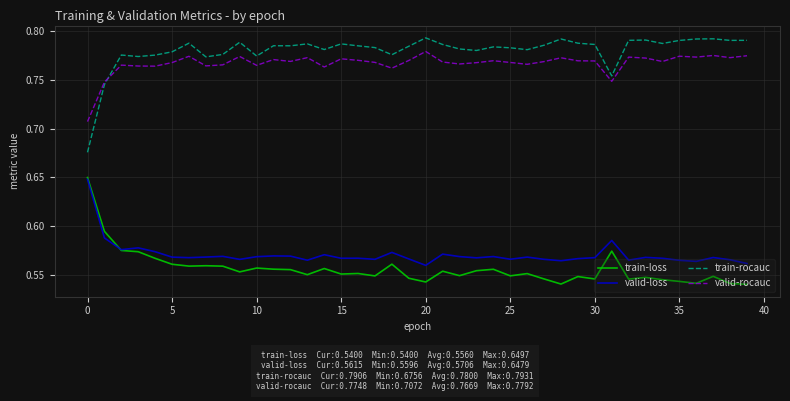

What are all the series names shown in the legend?

train-loss, valid-loss, train-rocauc, valid-rocauc